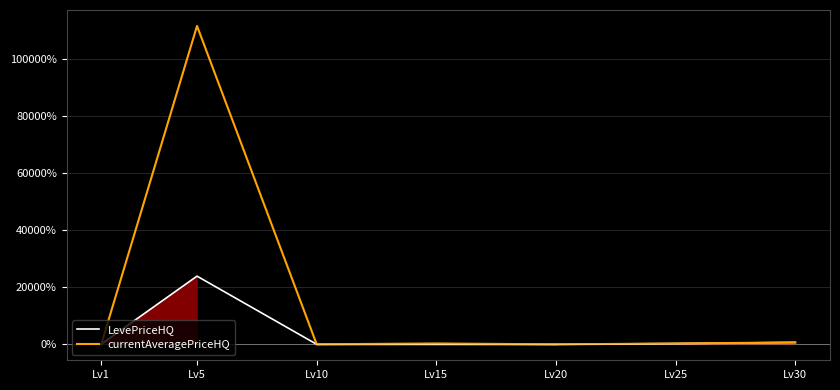

What is the difference between the maximum and minimum values in the LevePriceHQ series?

23892.1